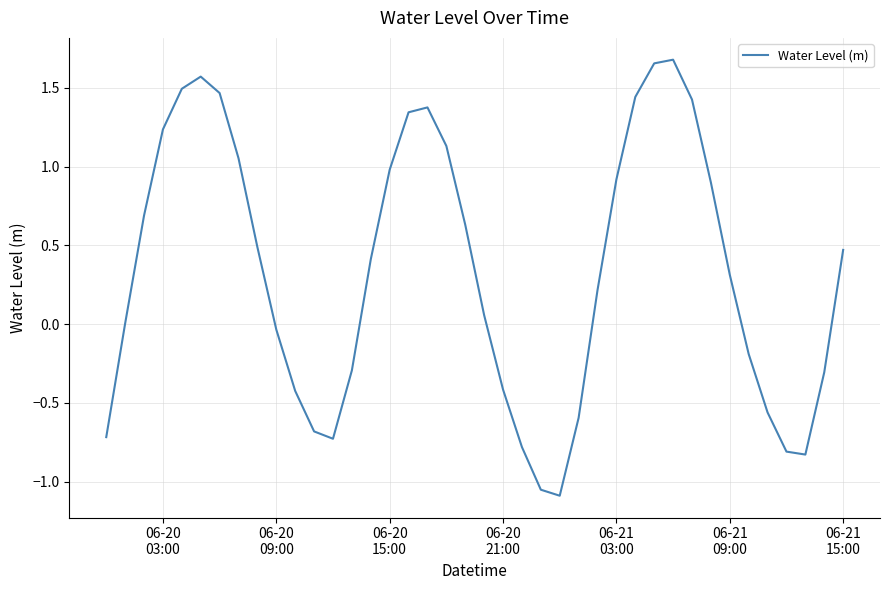

Count the number of categories in the chart.

40